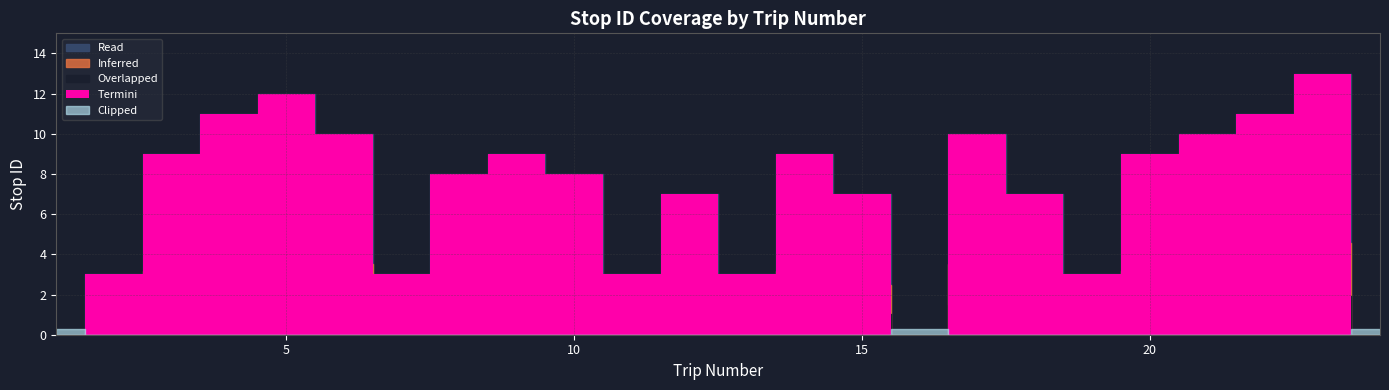

The chart shows a value of -8 at 16. True or false?

False